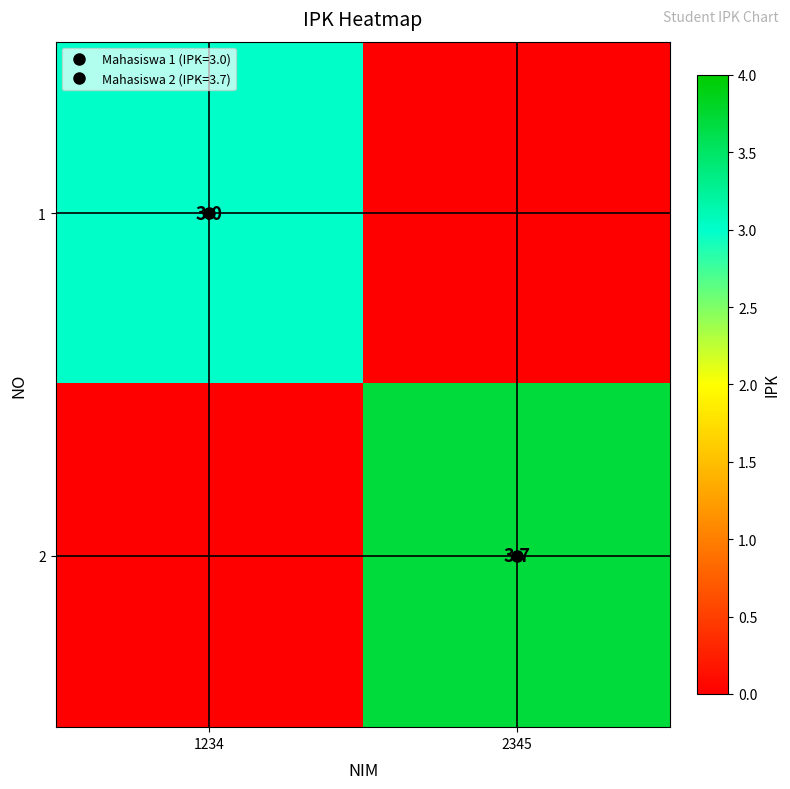

How many distinct data groups are displayed?

2